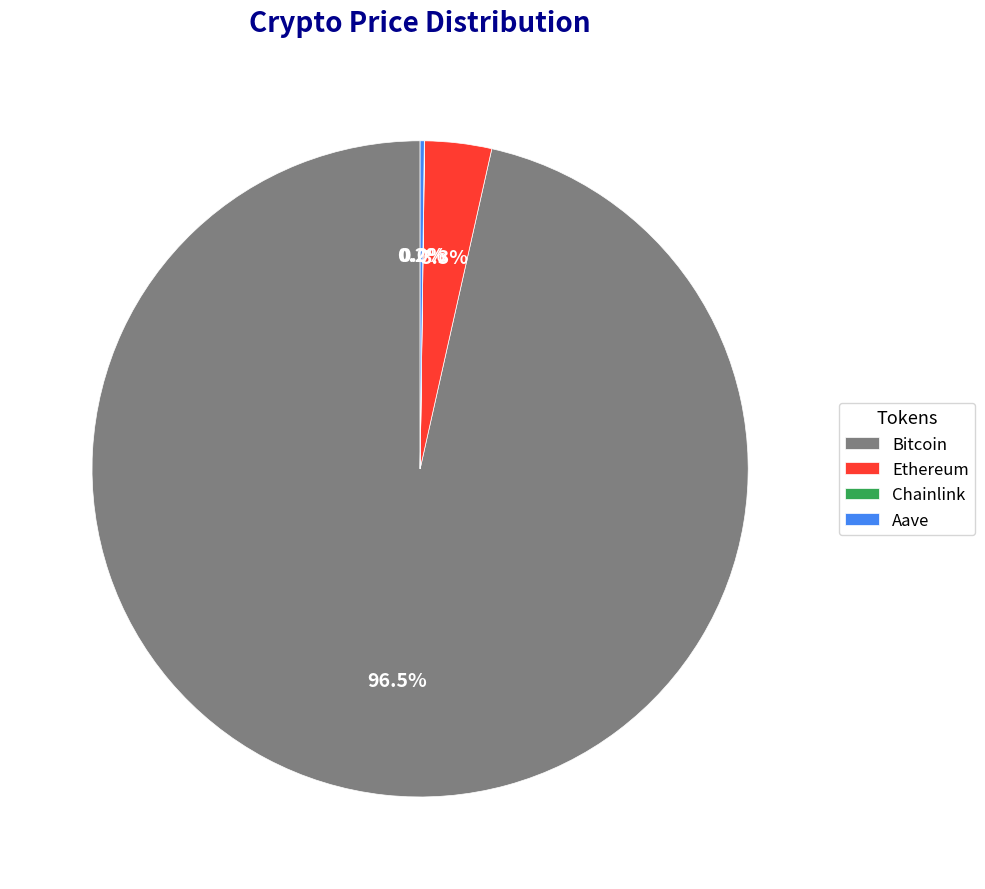

Which category accounts for the majority?

Bitcoin